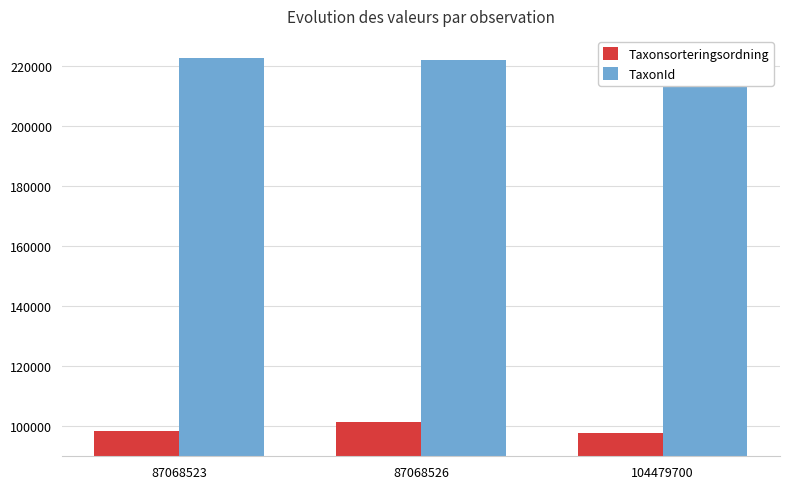

At which category does the chart reach its peak across all series?

104479700